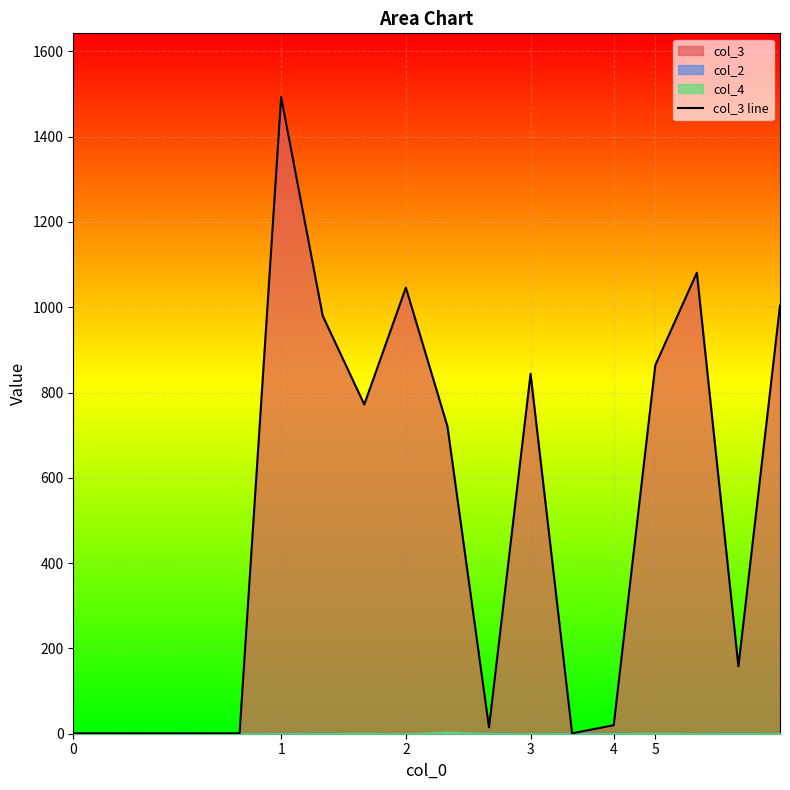

Rank the categories by value from highest to lowest.

5, 15, 8, 17, 6, 14, 11, 7, 9, 16, 13, 10, 0, 1, 2, 3, 4, 12